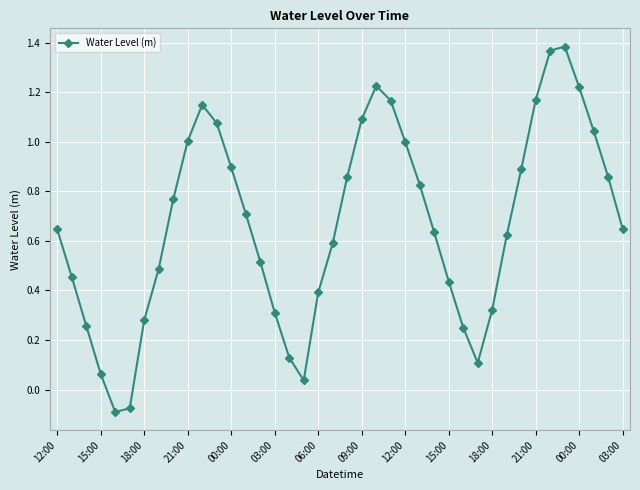

What is the sum of all values?

26.7